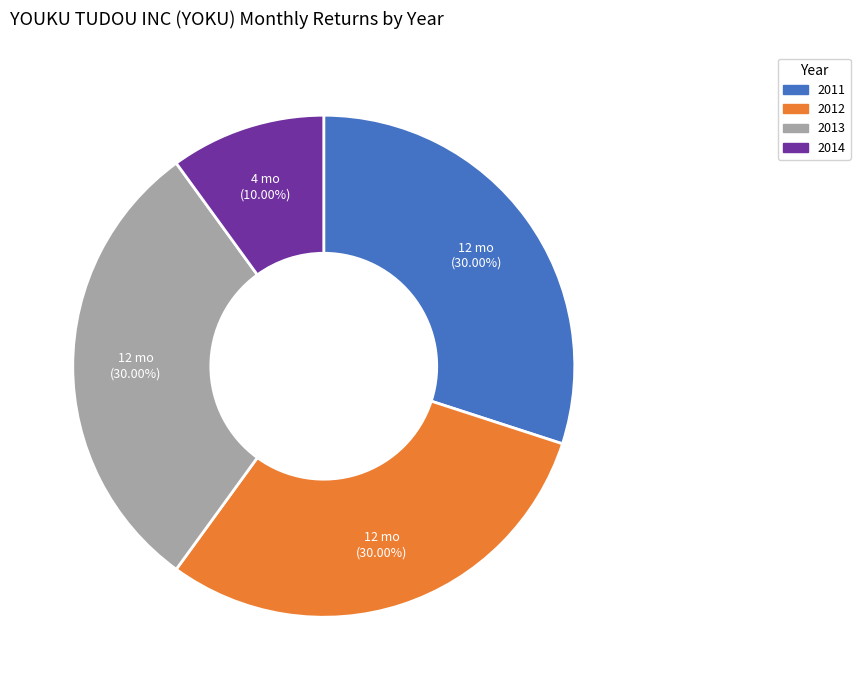

Is 2014 the majority of the pie?

No